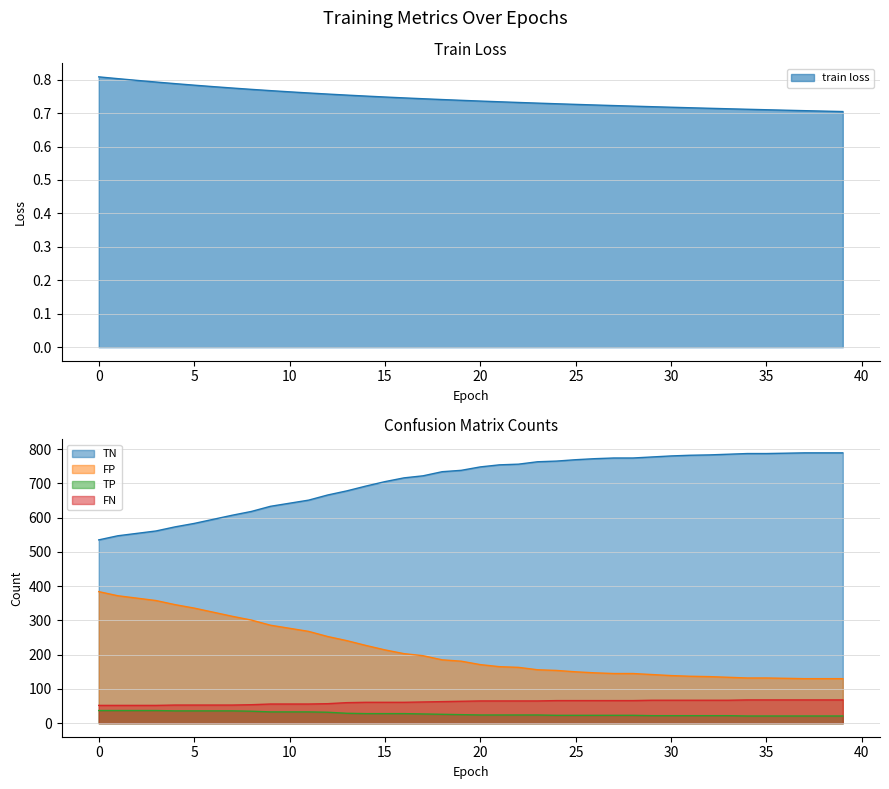

What is the total value across all series at 24?

1008.7